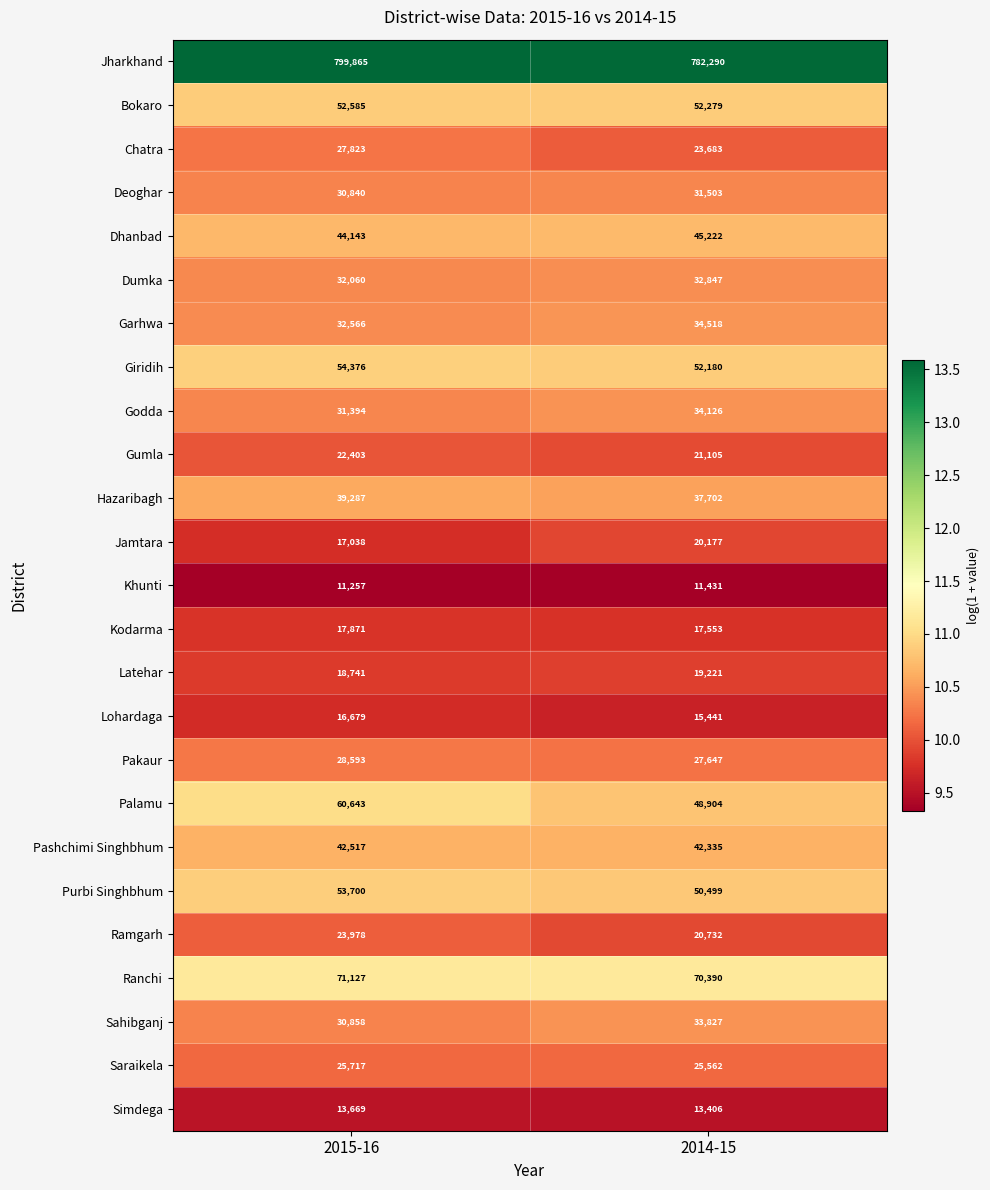

Where is Dumka nearest to the value 32453?

2015-16